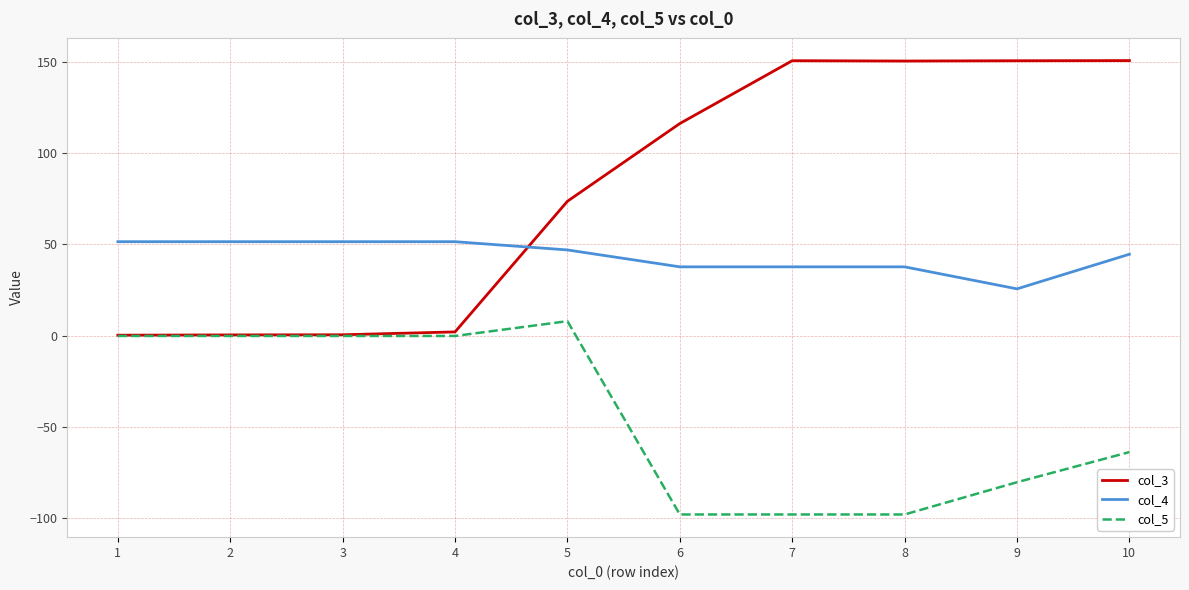

True or false: col_5 has a value of -97.8 at 8.

True